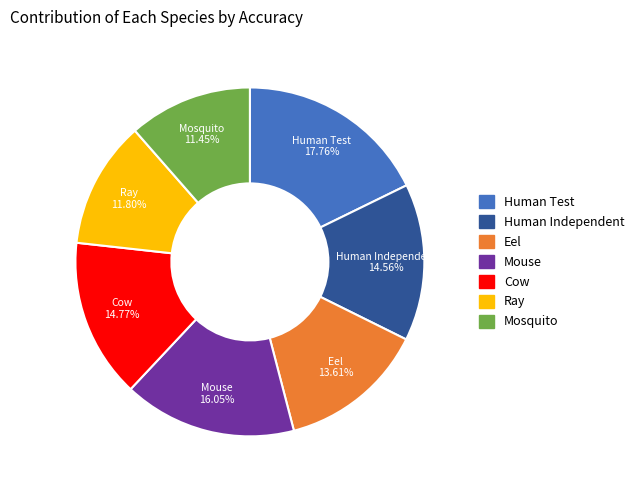

To the nearest percent, what portion does Human Test represent?

18%